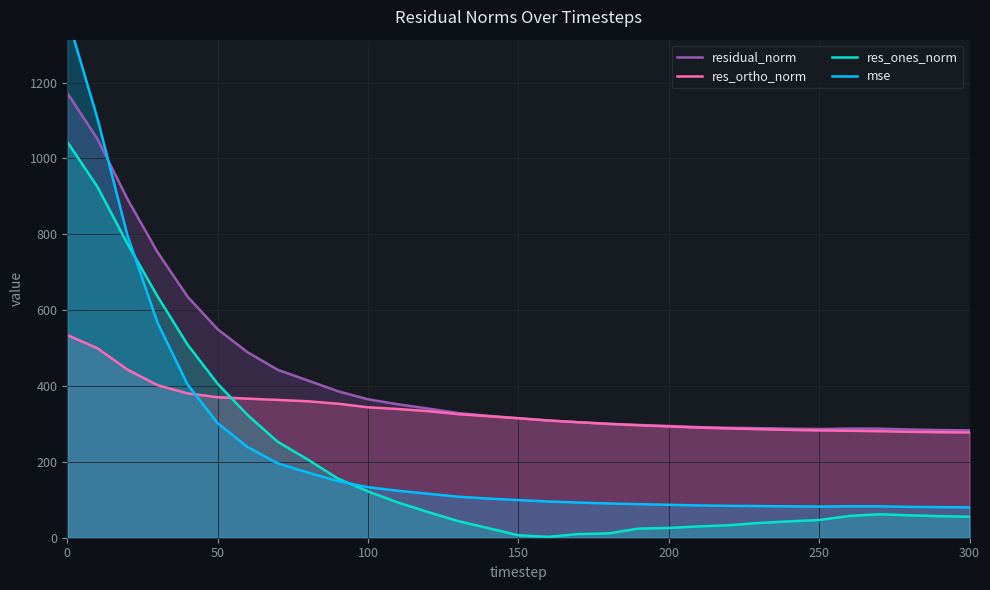

True or false: residual_norm has a value of 1172.3 at 0.

True